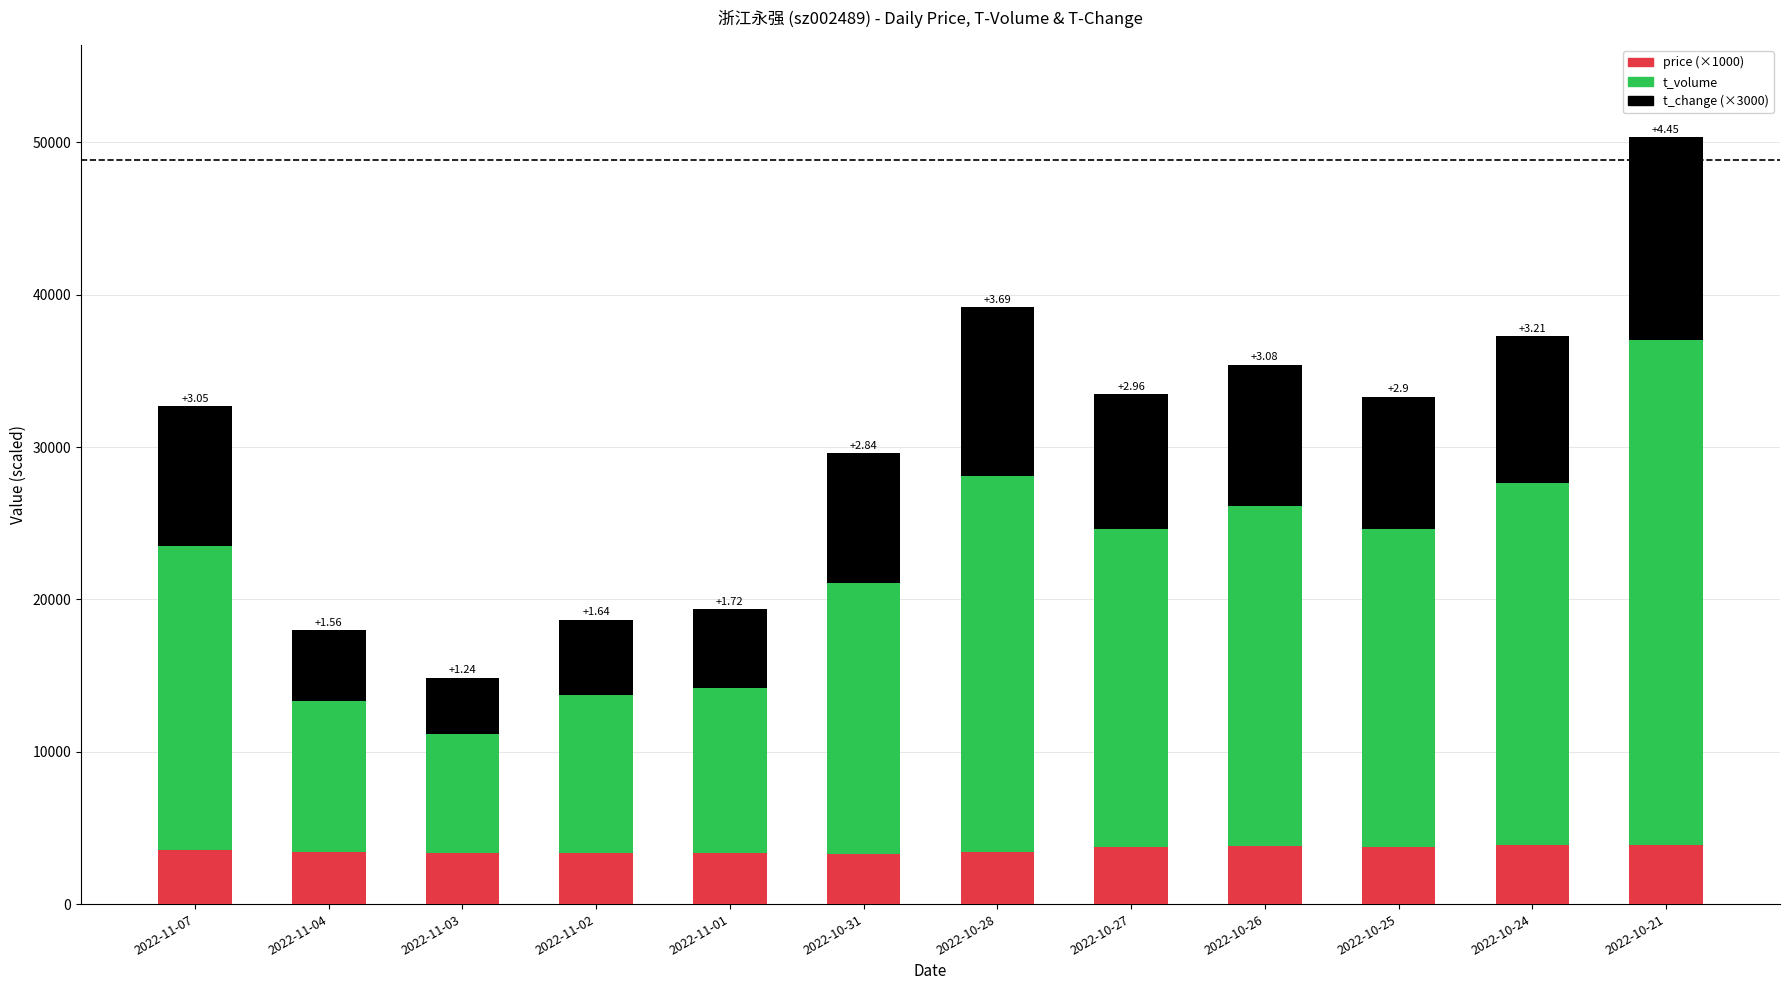

How many data points does each series have?

12